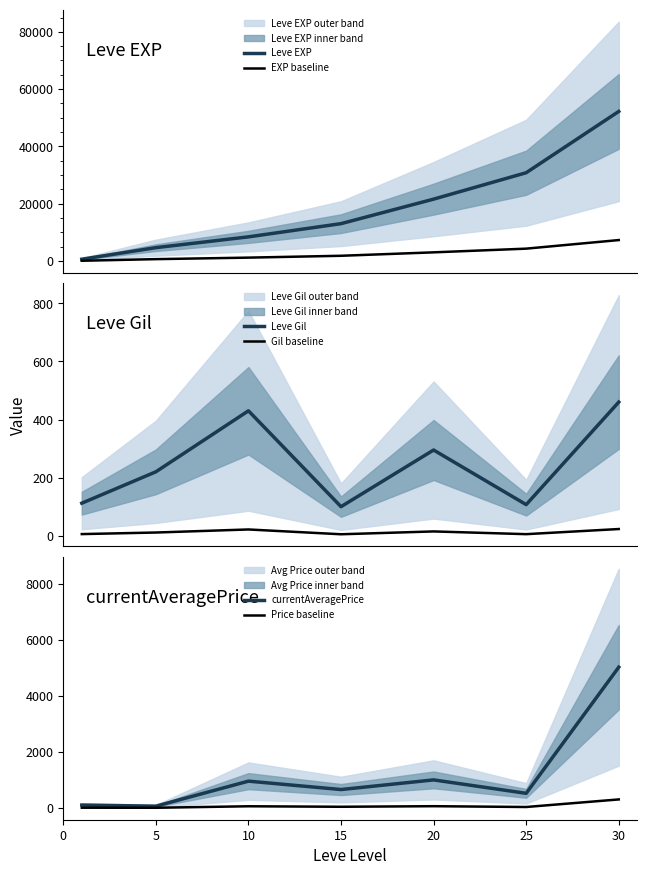

At which label is Gil baseline closest to 14?

20